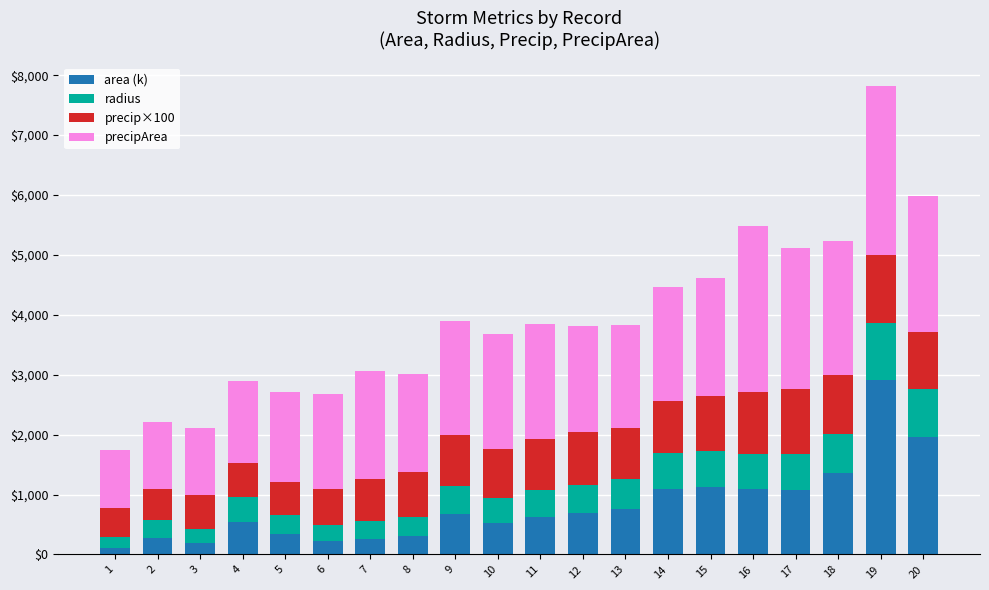

What is the difference between the second highest and minimum values in the area (k) series?

1855.6